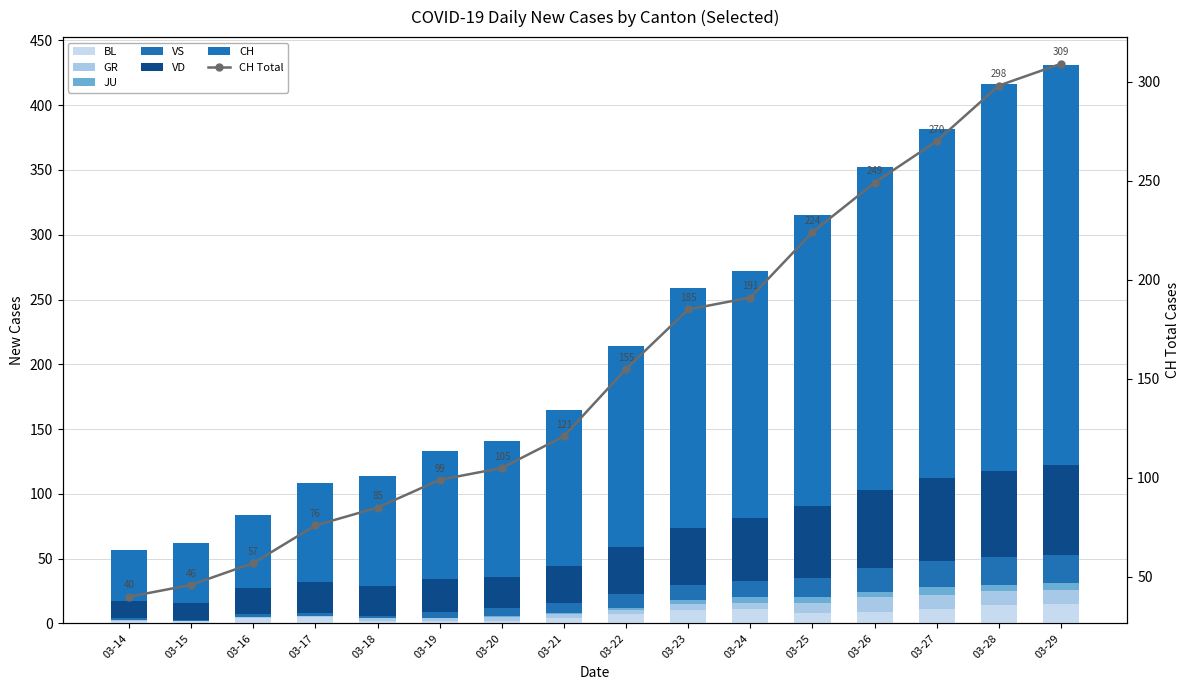

Reading left to right, what are all the values shown in this chart?

CH: 40	46	57	76	85	99	105	121	155	185	191	224	249	270	298	309
GR: 1	0	1	1	2	2	3	3	3	5	5	8	11	11	11	11
JU: 0	0	0	0	0	0	1	1	2	3	4	4	4	6	5	5
VS: 1	1	2	2	2	5	6	8	11	12	13	15	19	20	21	22
BL: 2	2	4	5	2	2	2	4	7	10	11	8	9	11	14	15
VD: 13	13	20	24	23	25	24	28	36	44	48	56	60	64	67	69